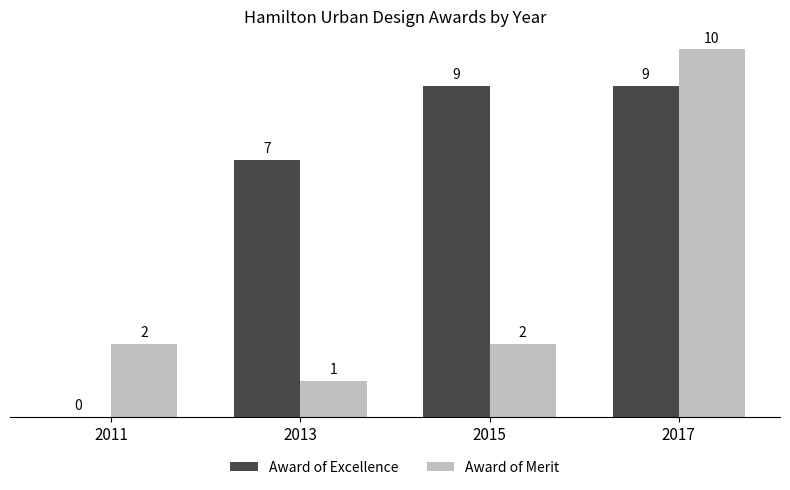

Which series changed the most between 2013 and 2015?

Award of Excellence